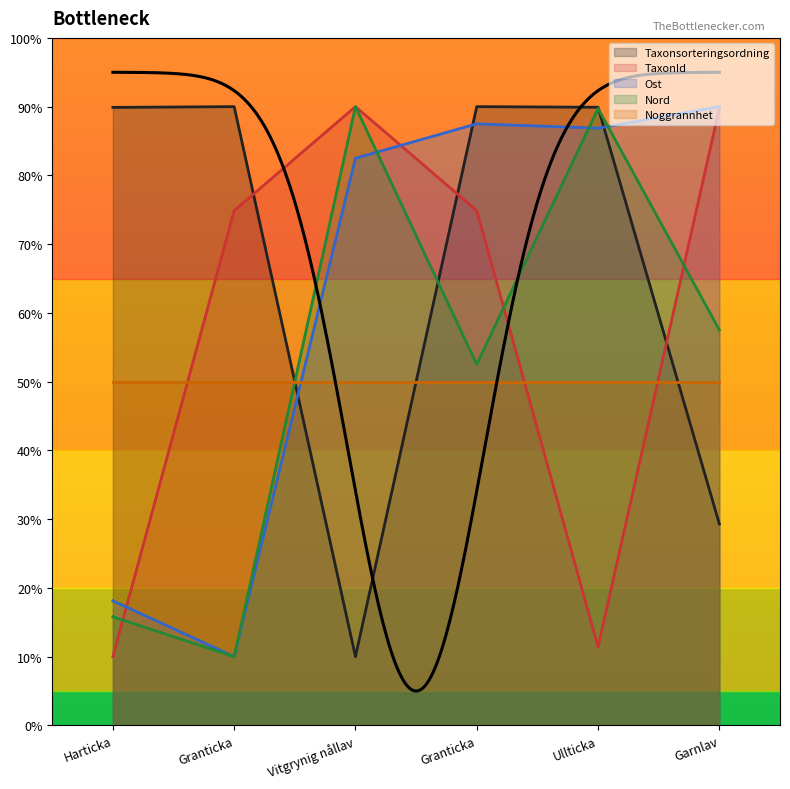

What is the difference between the Nord values at Vitgrynig nållav and Granticka?

37.5